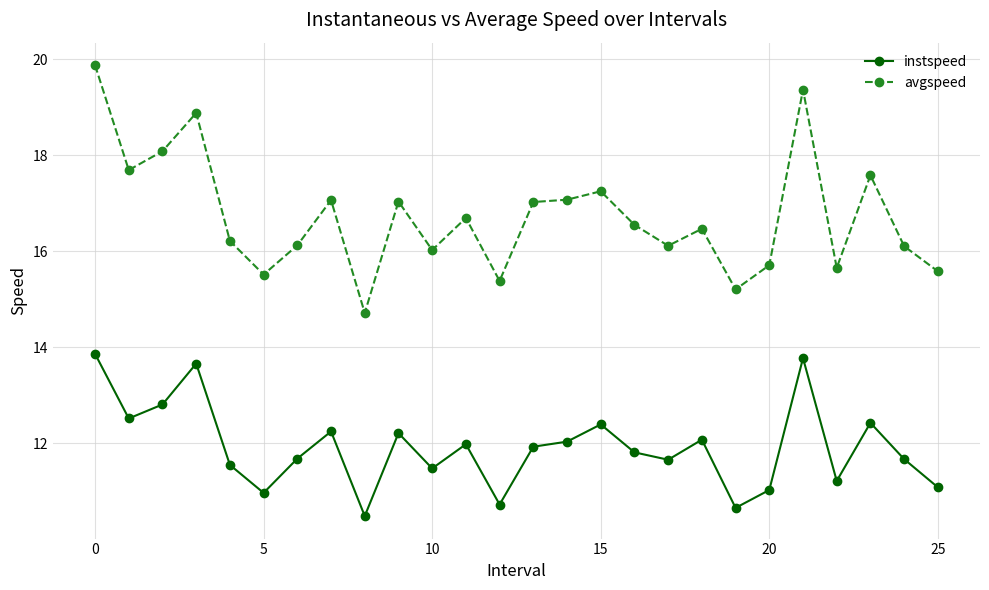

What are all the series names shown in the legend?

instspeed, avgspeed